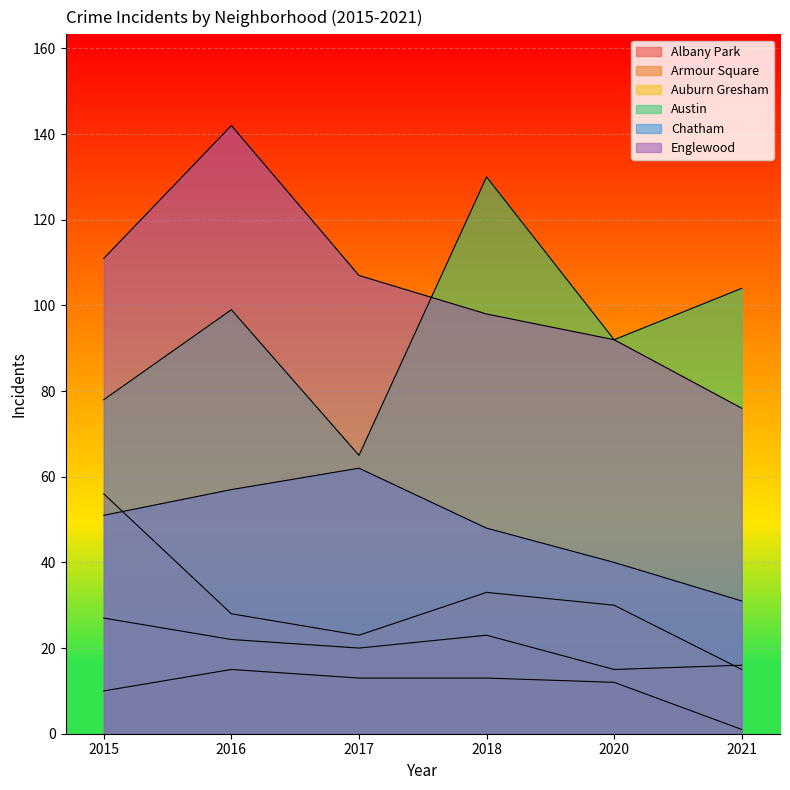

How many interior local peaks does the Albany Park series have?

1